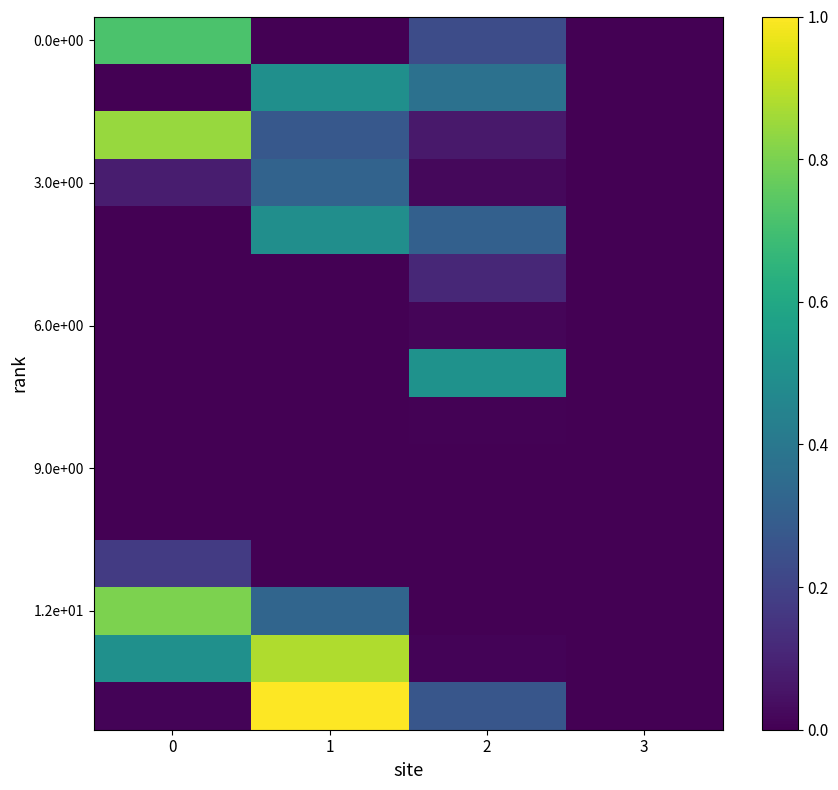

How many series are shown in this chart?

15